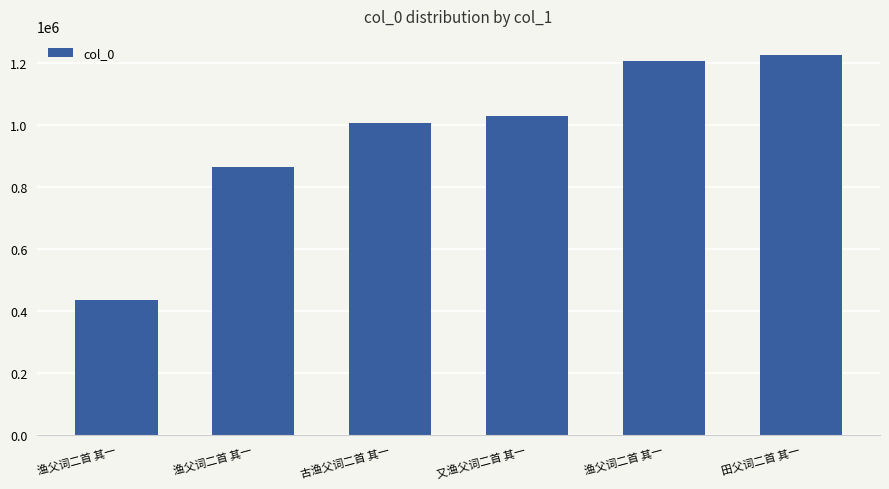

What is the maximum value shown in the chart?

1226149